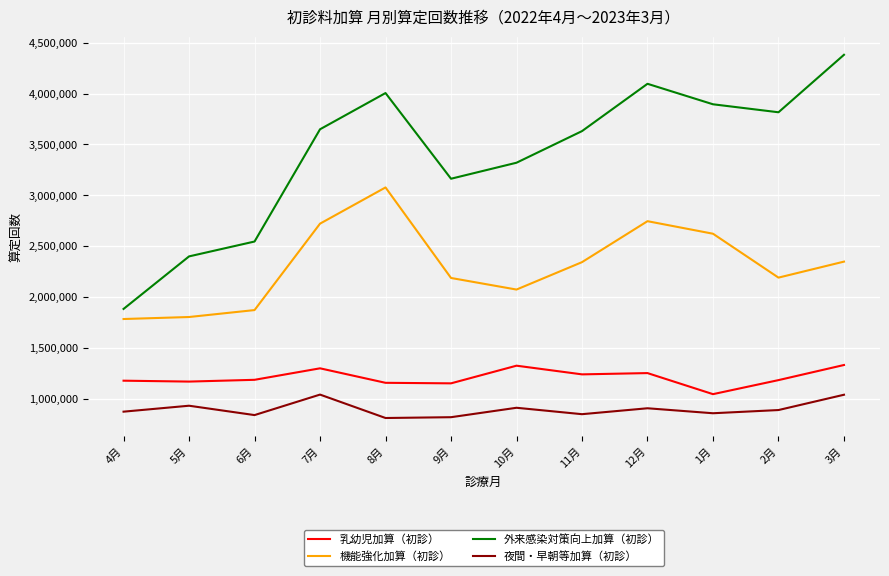

True or false: 外来感染対策向上加算（初診） and 夜間・早朝等加算（初診） cross at least once.

False